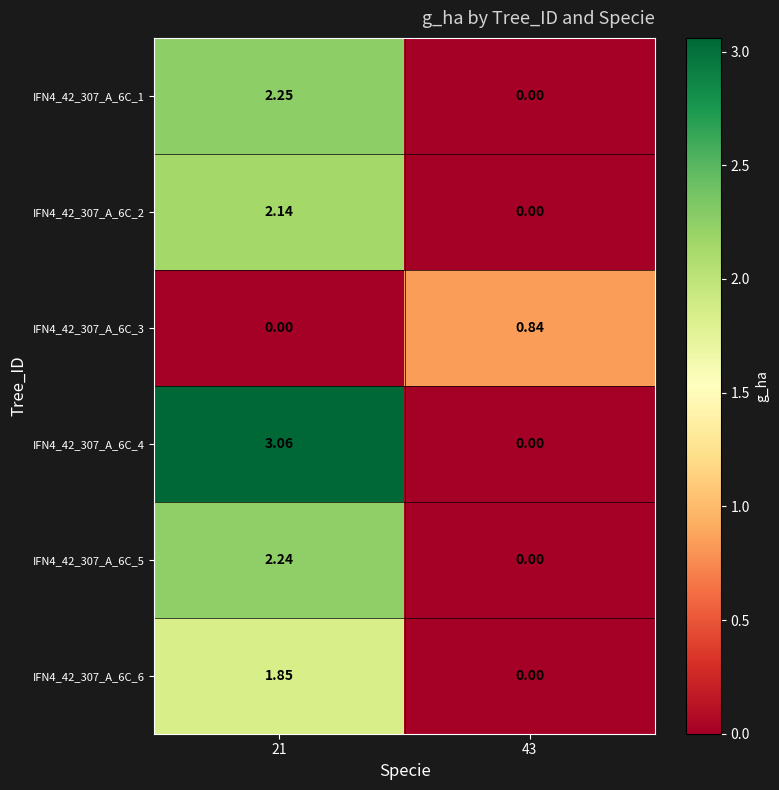

At how many categories does at least one series exceed 1?

1